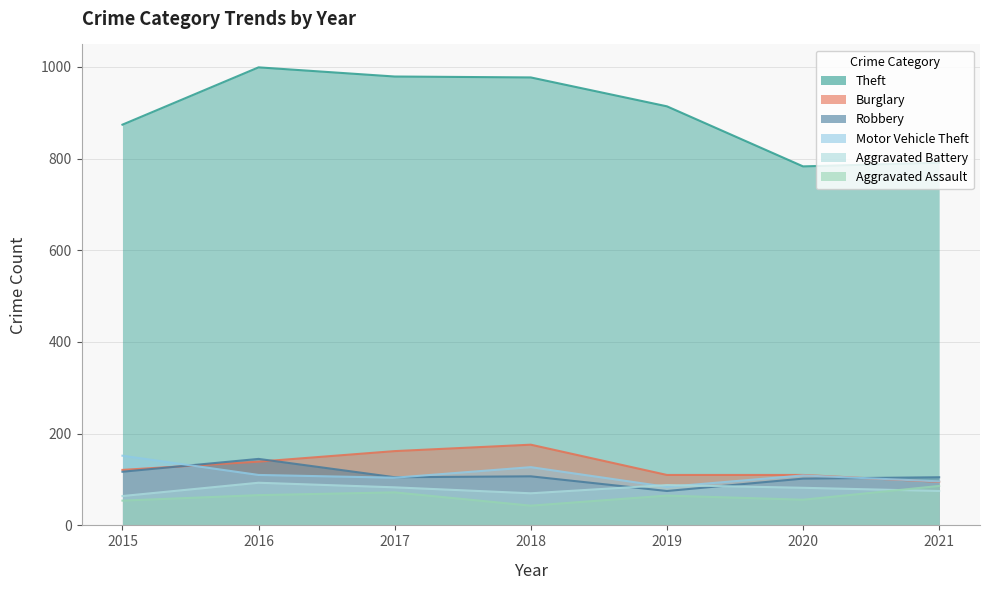

Reading left to right, what are all the values shown in this chart?

Theft: 2015=874	2016=999	2017=979	2018=977	2019=914	2020=783	2021=791
Burglary: 2015=121	2016=139	2017=162	2018=176	2019=110	2020=110	2021=95
Robbery: 2015=117	2016=145	2017=105	2018=107	2019=75	2020=102	2021=105
Motor Vehicle Theft: 2015=152	2016=110	2017=104	2018=127	2019=84	2020=109	2021=96
Aggravated Battery: 2015=64	2016=93	2017=83	2018=70	2019=88	2020=82	2021=75
Aggravated Assault: 2015=54	2016=66	2017=72	2018=43	2019=65	2020=56	2021=86